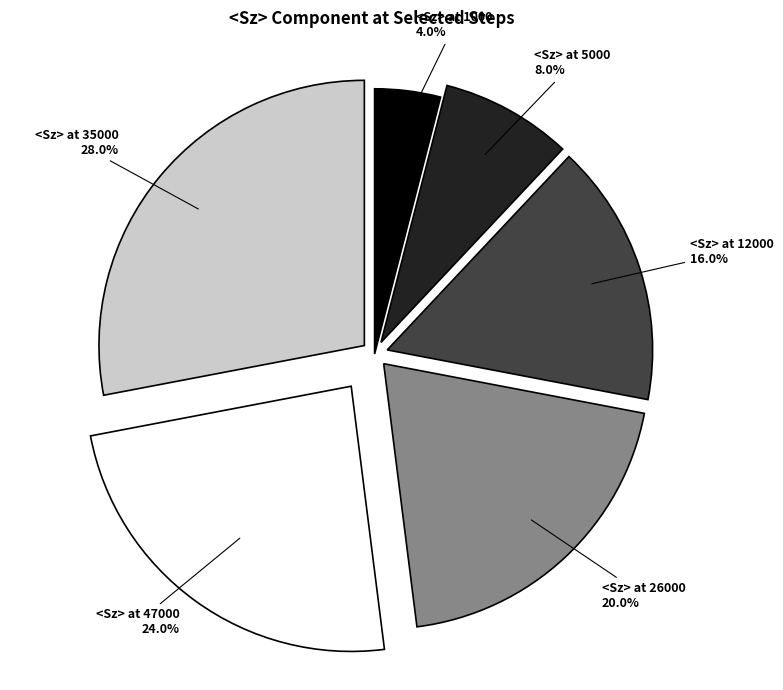

Does any single category account for the majority?

No